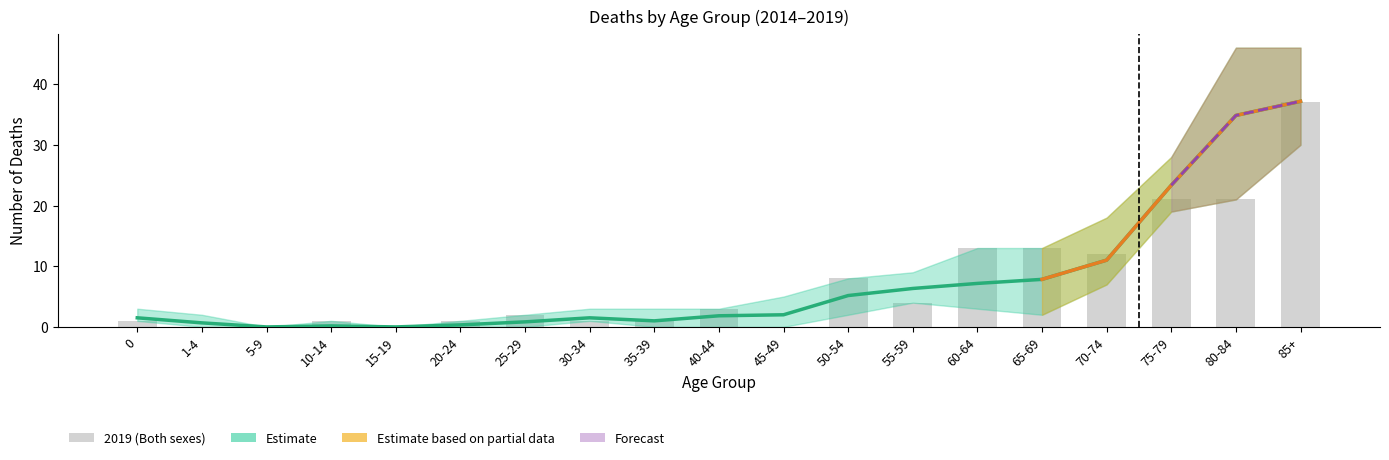

What position from the left is 65-69?

15